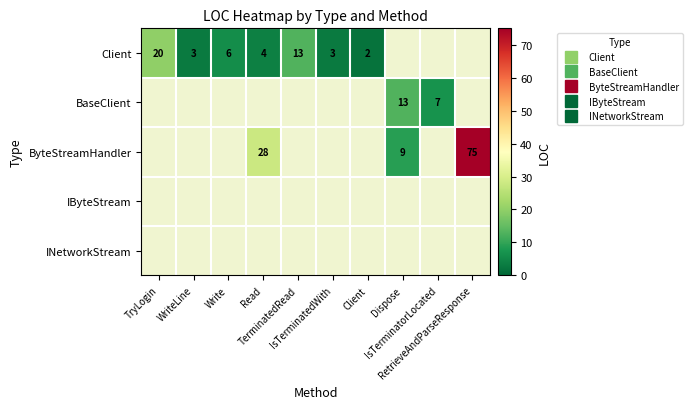

How many data points in Client are above 13?

1